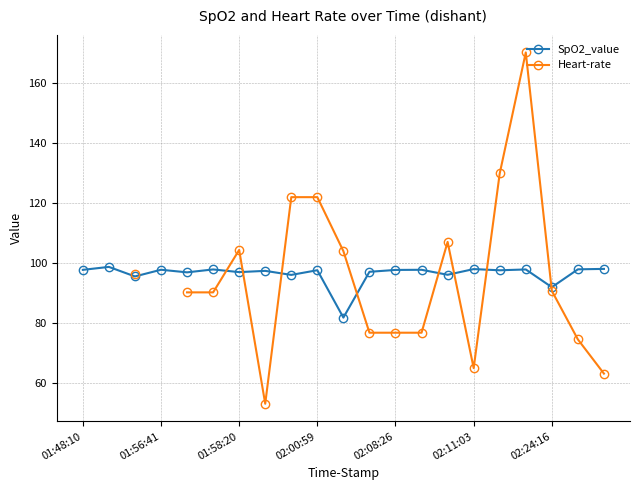

In SpO2_value, how many points are lower than both neighbors (excluding endpoints)?

8